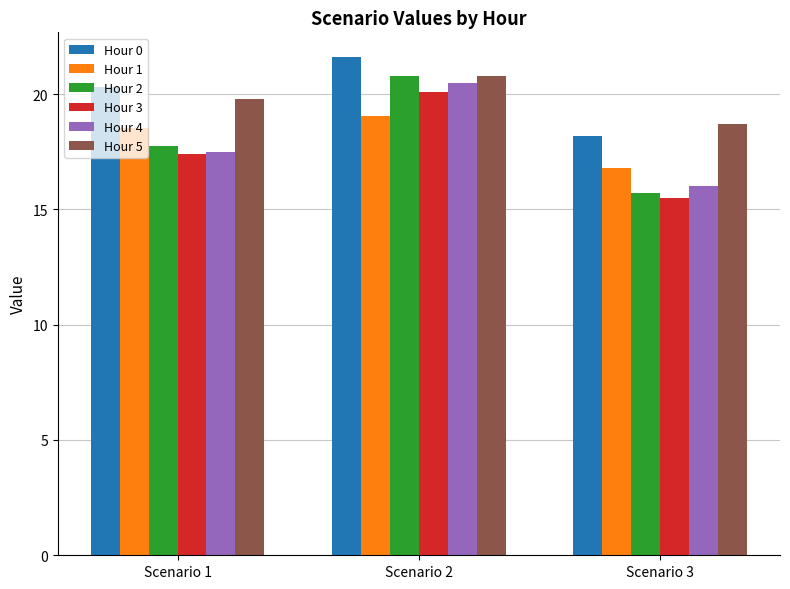

Which series has the largest total across all categories?

Hour 0